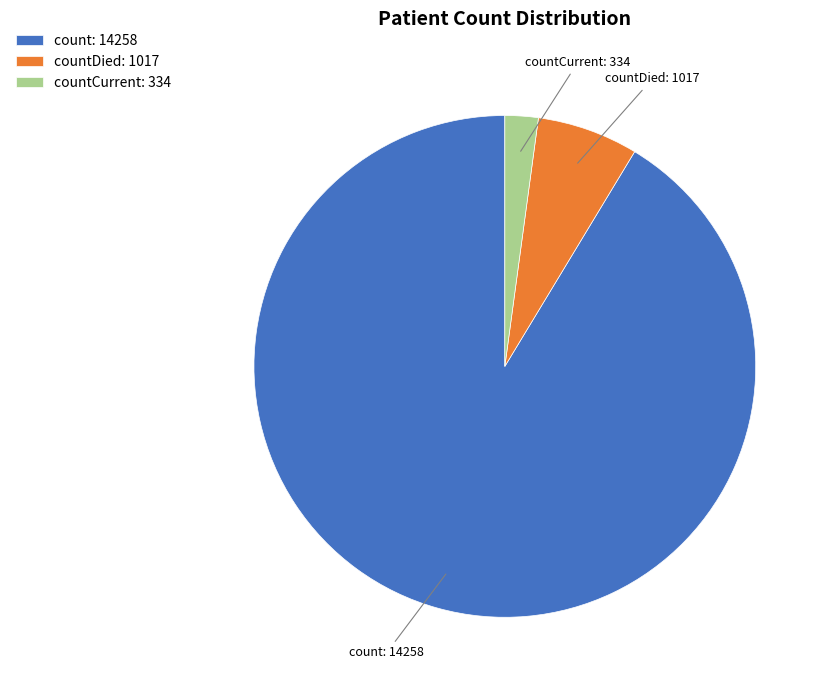

True or false: count: 14258 accounts for 99% of the total.

False